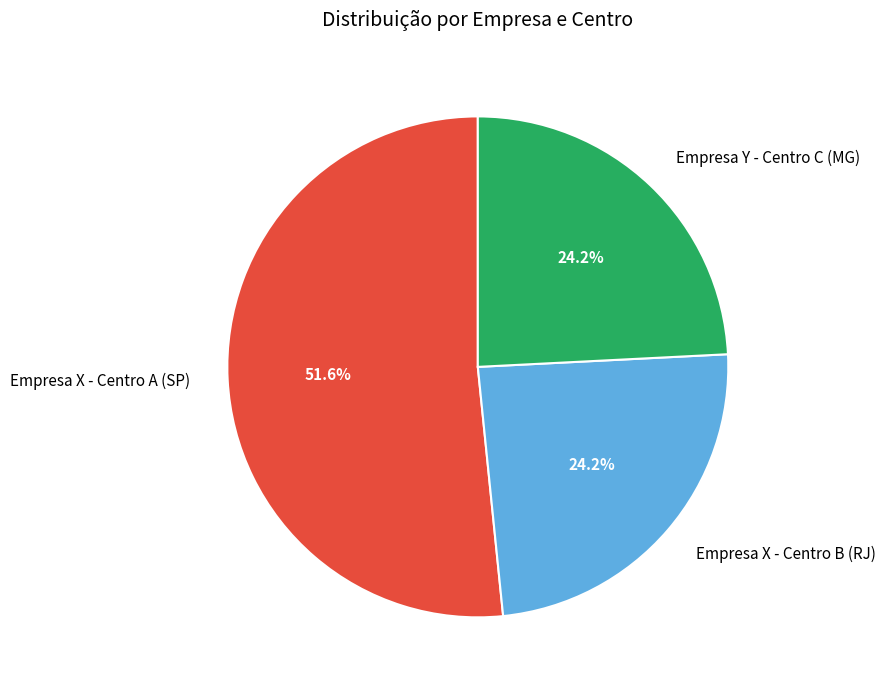

What is the ratio of the value at Empresa X - Centro A (SP) to the value at Empresa Y - Centro C (MG)?

2.1